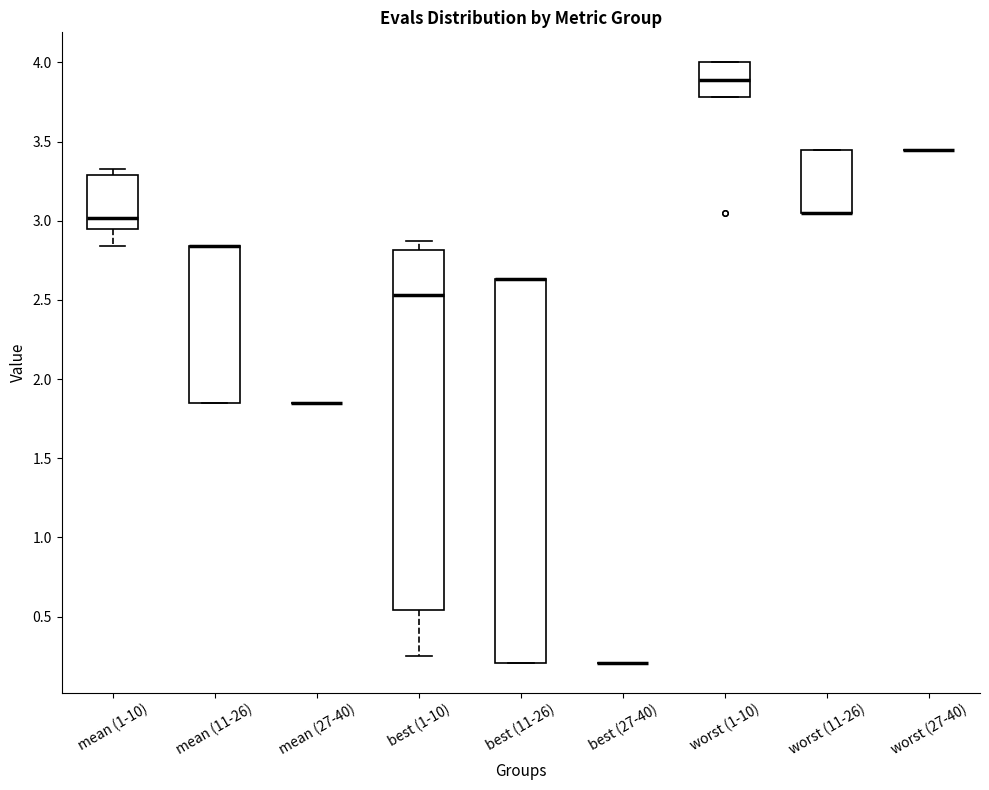

Reading left to right, transcribe this box plot: for each box, give where its median line is, the range the box spans, and where its two whiskers end, as read against the y-axis. The values are not printed on the chart, so give them approximately, as read against the axis.

mean (1-10): median 3.00, box 2.95 to 3.30, whiskers 2.85 to 3.35
mean (11-26): median 2.85 (drawn on the box's upper edge), box 1.85 to 2.85, whiskers 1.85 to 2.85
mean (27-40): box collapsed to a line at 1.85, whiskers 1.85 to 1.85
best (1-10): median 2.55, box 0.55 to 2.80, whiskers 0.25 to 2.85
best (11-26): median 2.65 (drawn on the box's upper edge), box 0.20 to 2.65, whiskers 0.20 to 2.65
best (27-40): box collapsed to a line at 0.20, whiskers 0.20 to 0.20
worst (1-10): median 3.90, box 3.80 to 4.00, whiskers 3.80 to 4.00
worst (11-26): median 3.05 (drawn on the box's lower edge), box 3.05 to 3.45, whiskers 3.05 to 3.45
worst (27-40): box collapsed to a line at 3.45, whiskers 3.45 to 3.45